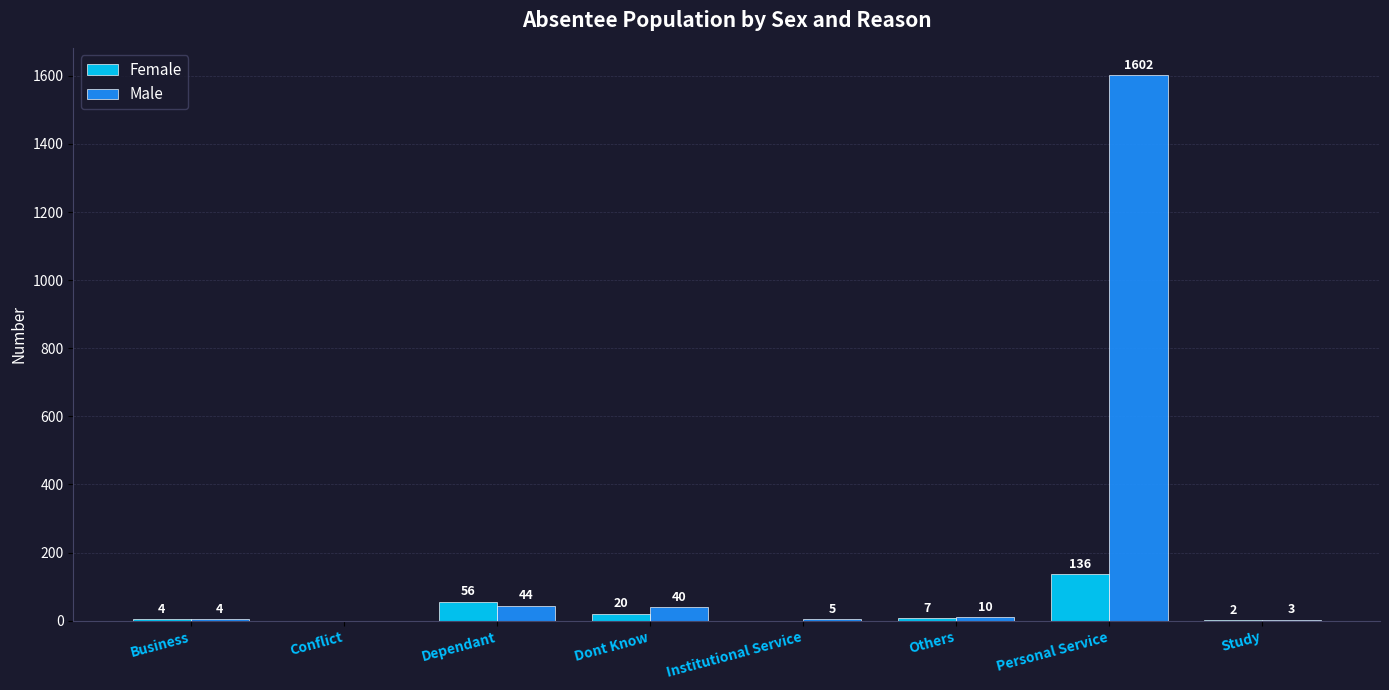

What are all the series names shown in the legend?

Female, Male